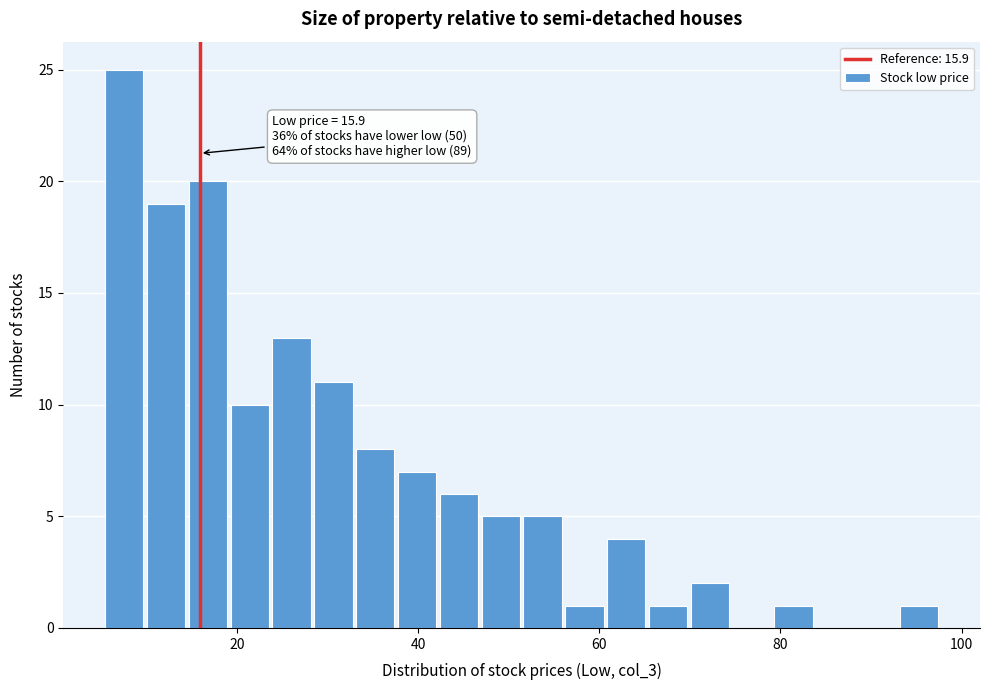

Around what value on the x-axis is the tallest bar? Give the approximate position of its centre, as read against the axis.

8